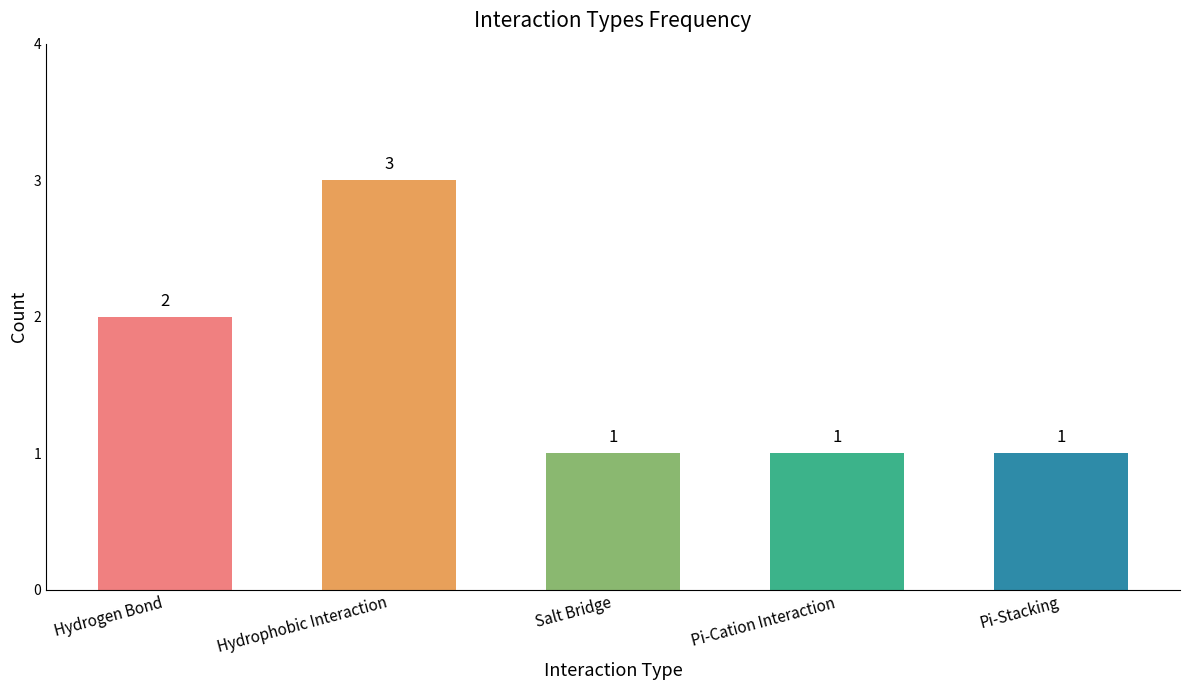

Where is the data nearest to the value 2?

Hydrogen Bond